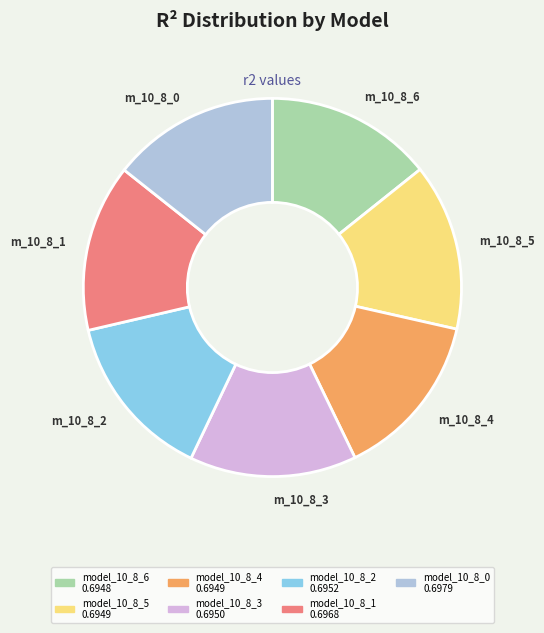

Do model_10_8_0 and model_10_8_2 together represent more than half of the pie?

No